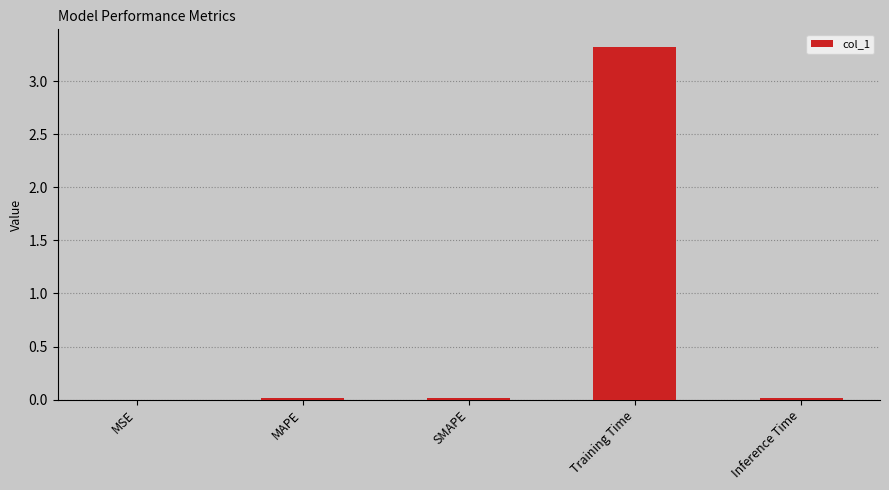

Are the bars horizontal?

No